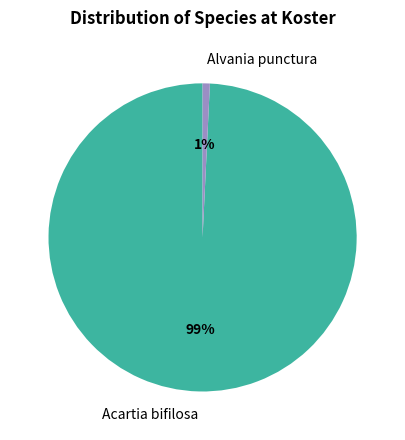

Which category has the biggest portion of the pie?

Acartia bifilosa